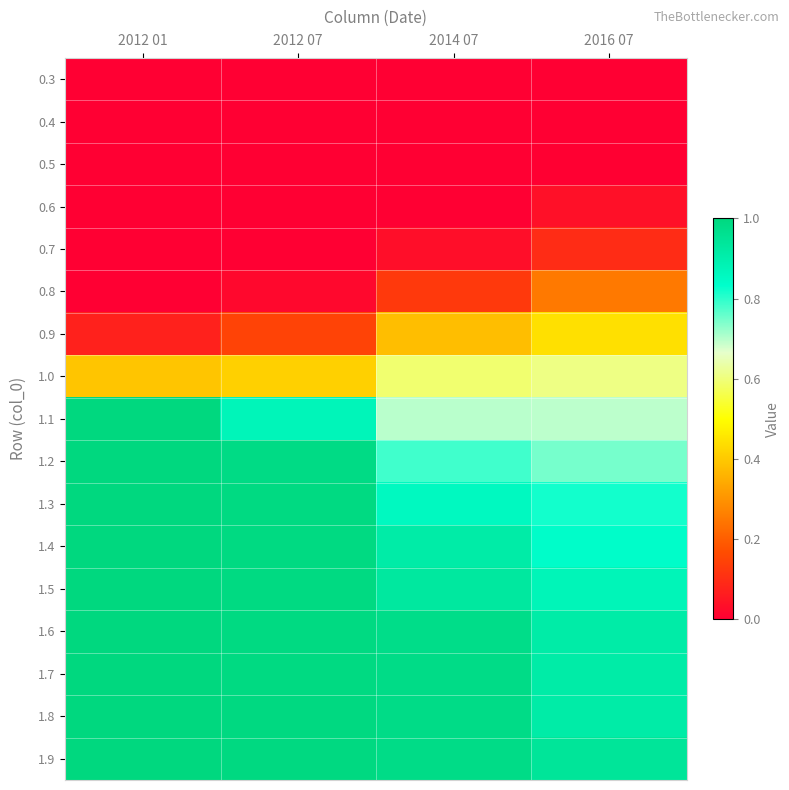

Which has a higher value, 2014 07 or 2012 01?

2014 07